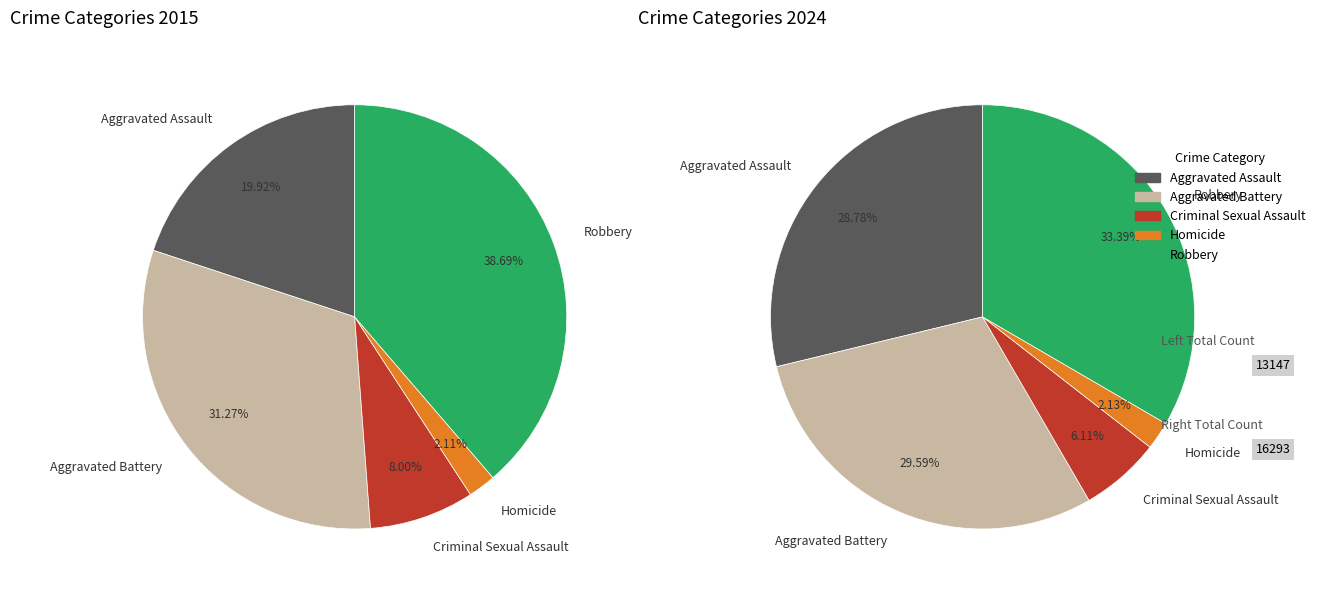

To the nearest percent, what percentage of the pie is Aggravated Battery?

31%